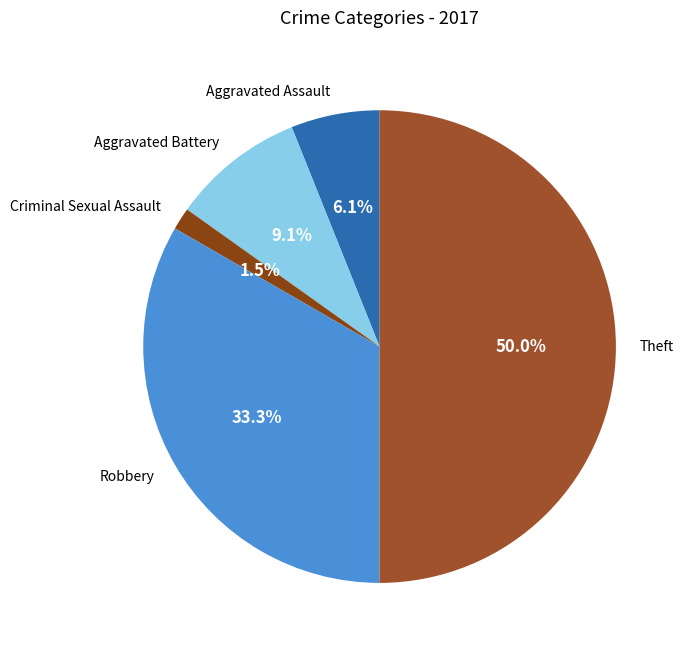

To the nearest percent, what portion does Aggravated Assault represent?

6%